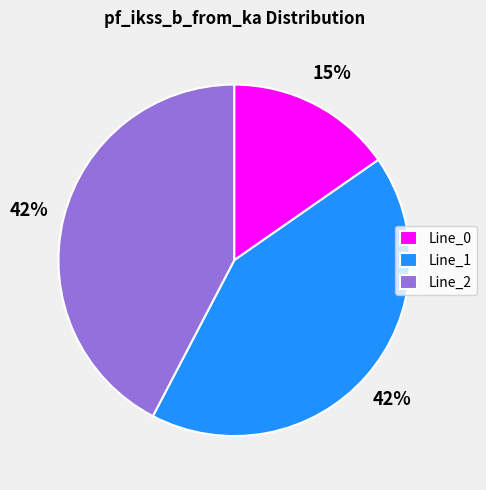

Is there a majority slice in this chart?

No